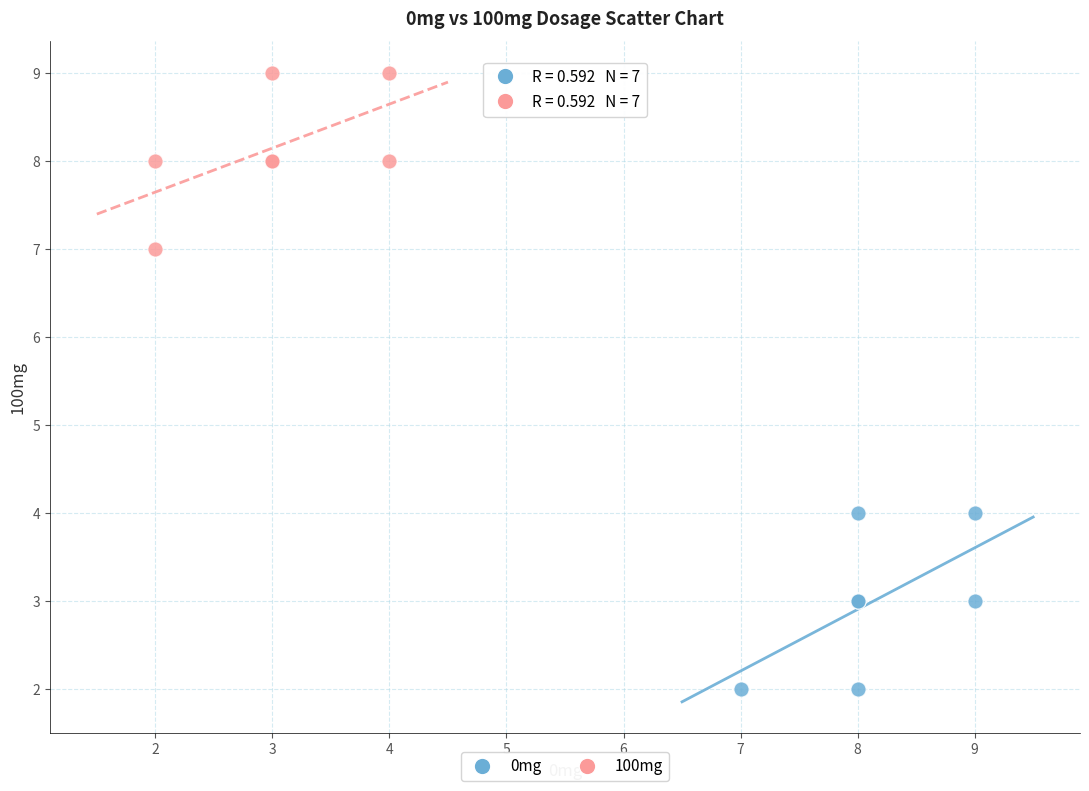

What are all the series names shown in the legend?

0mg, 100mg